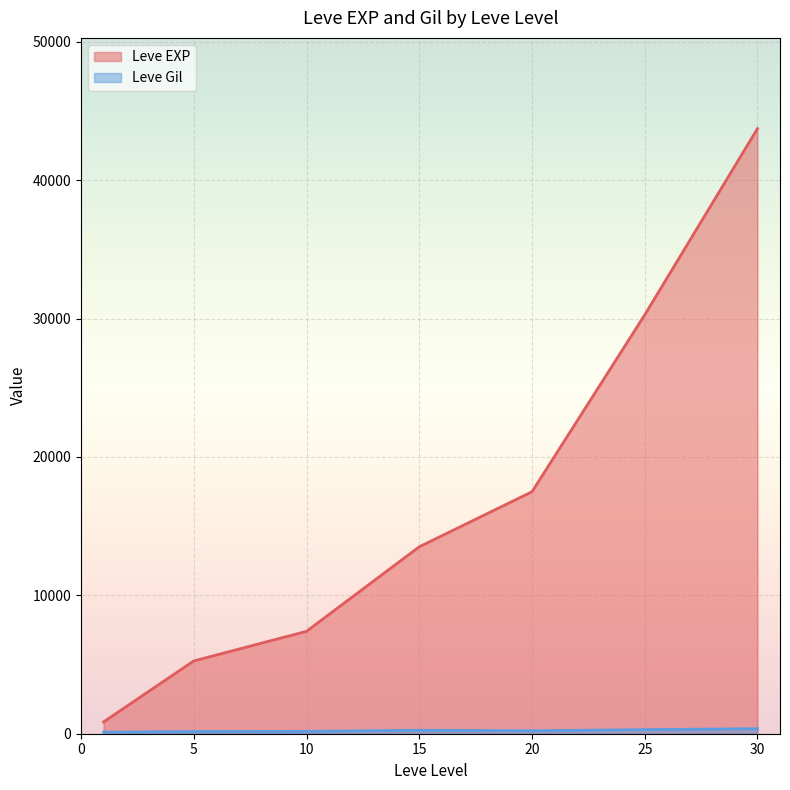

Which series changed the most between 5 and 20?

Leve EXP